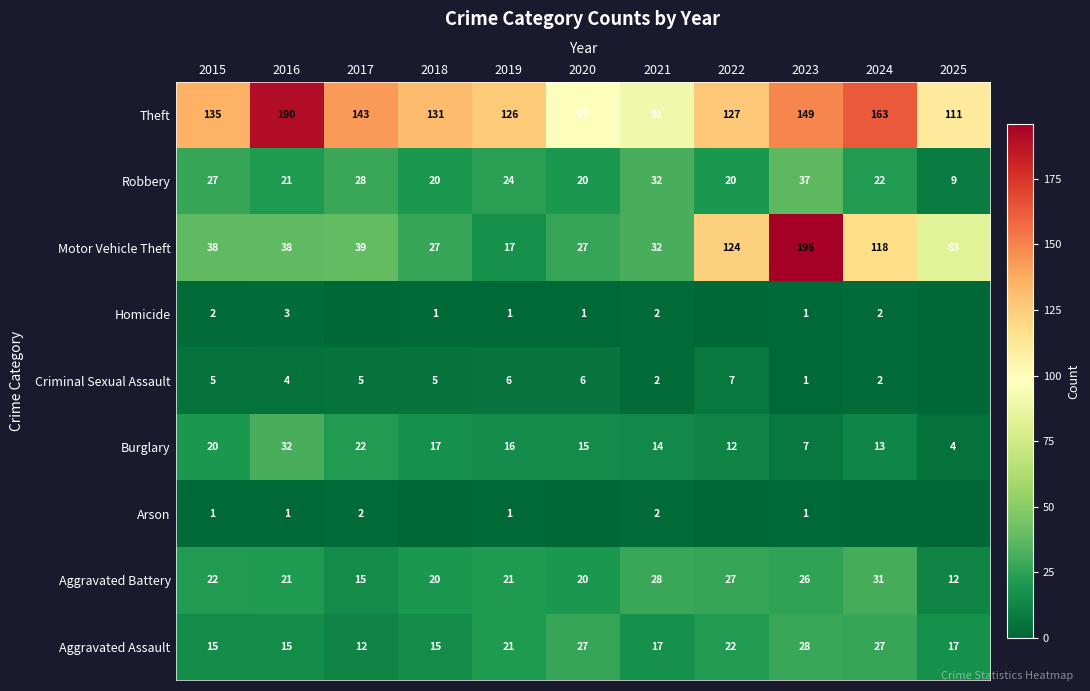

Is the value of Aggravated Assault at 2020 greater than the value of Homicide at 2016?

Yes